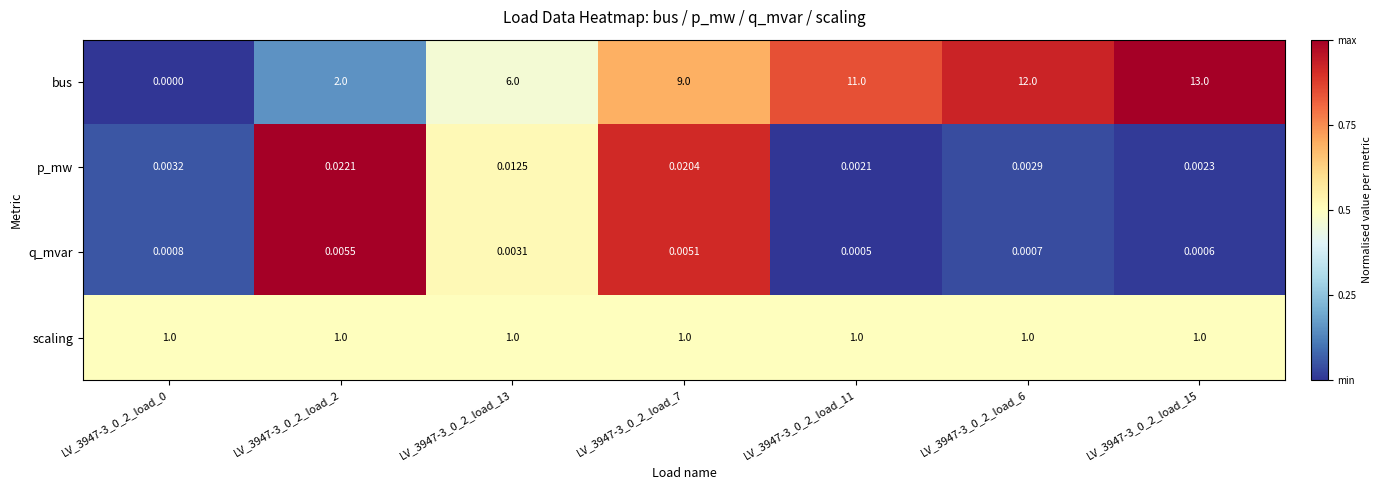

Which series has the largest total across all categories?

bus